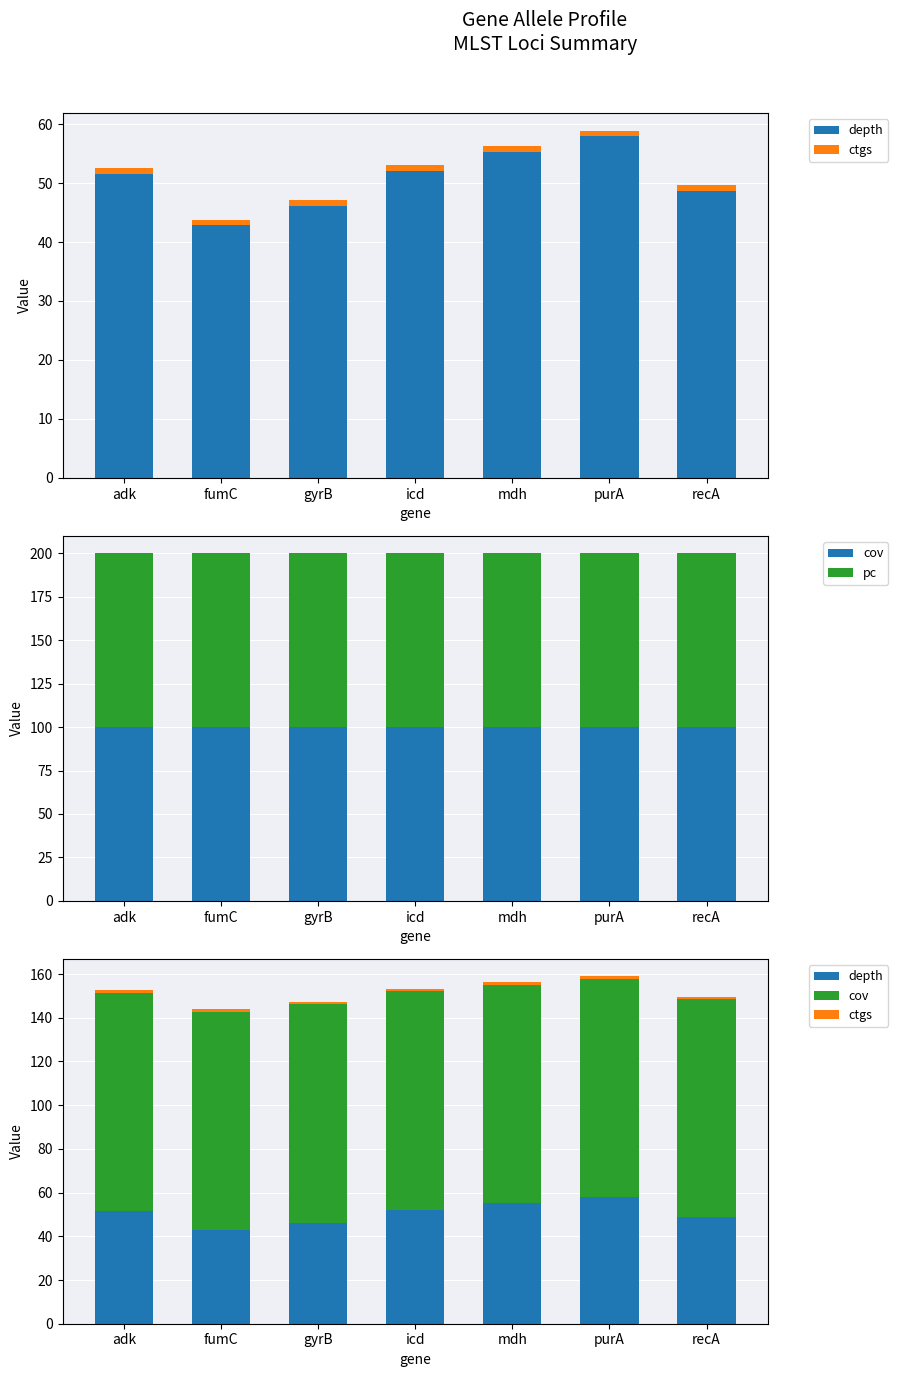

Rank the series at mdh from highest to lowest value.

cov, pc, depth, ctgs